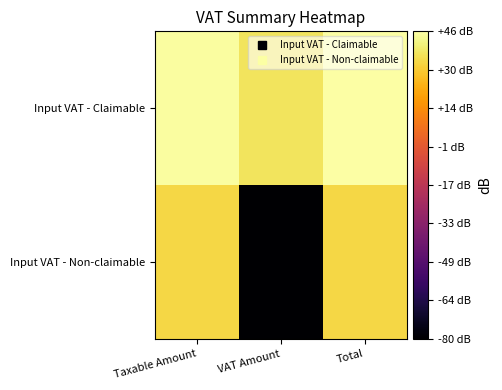

Which series has the largest total across all categories?

Input VAT - Claimable